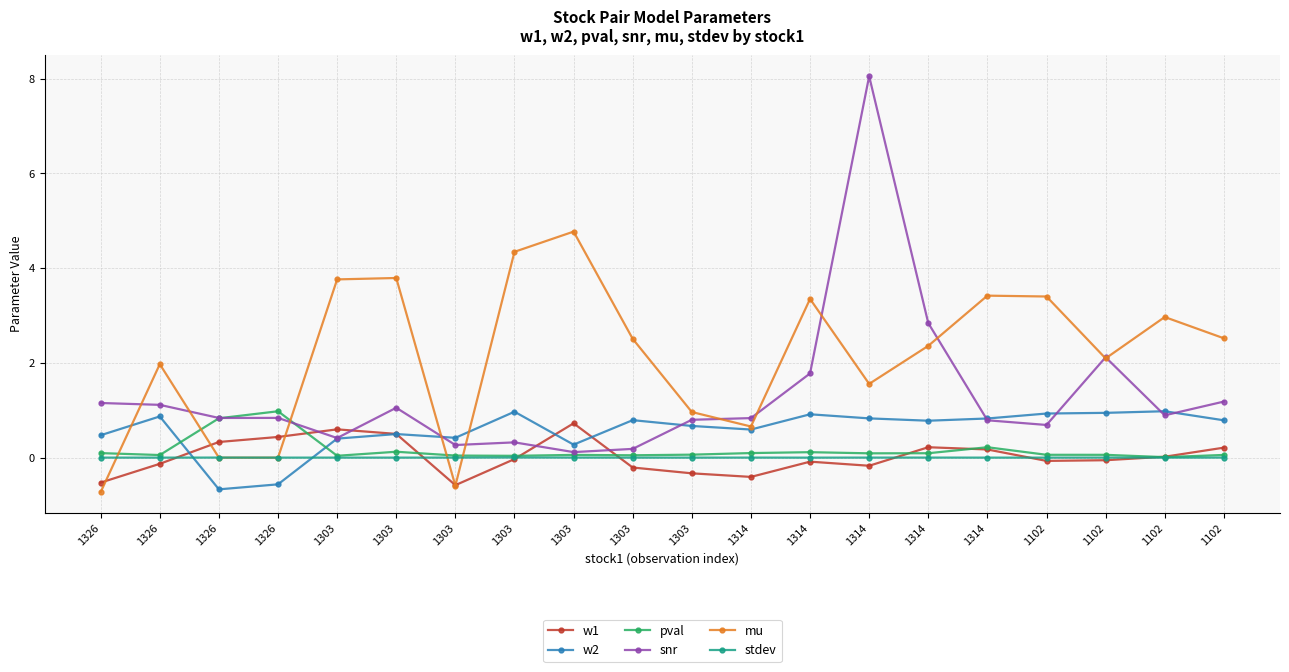

How many intersections are there between w2 and snr?

6